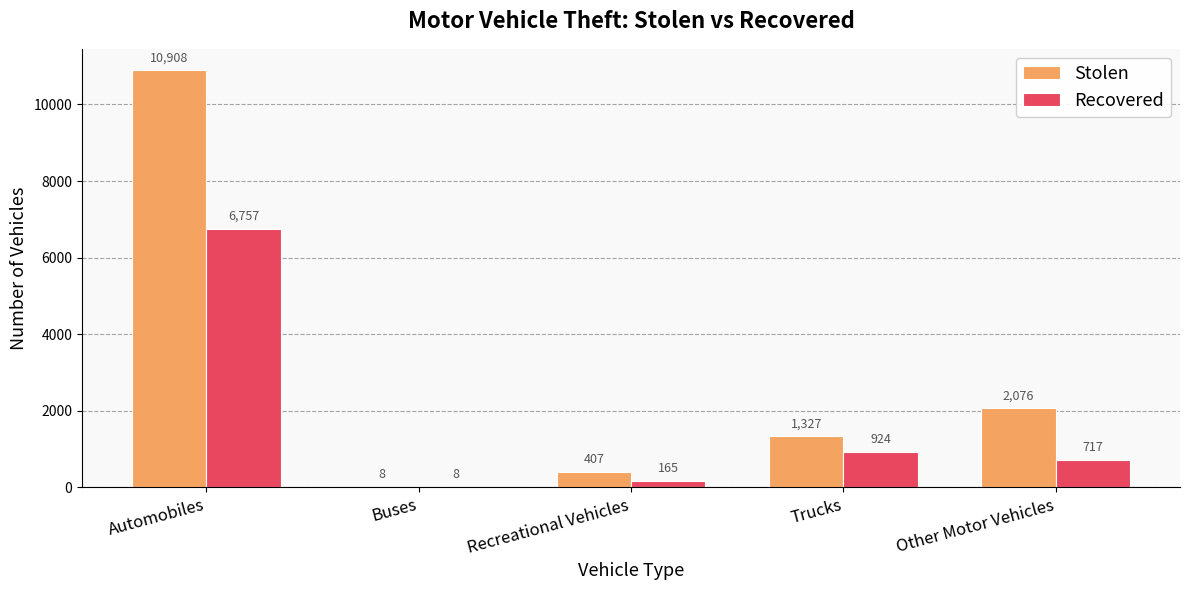

How many groups of bars are there?

5